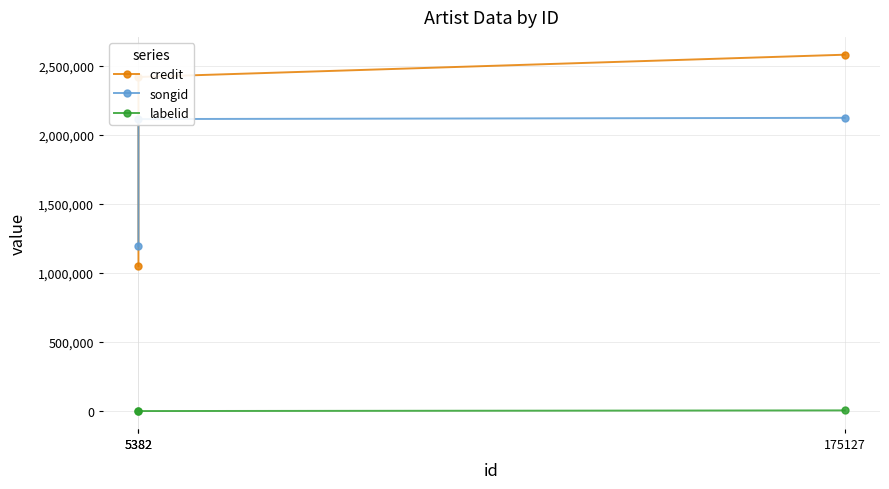

What is the spread (max minus min) of values at 175127?

2574738